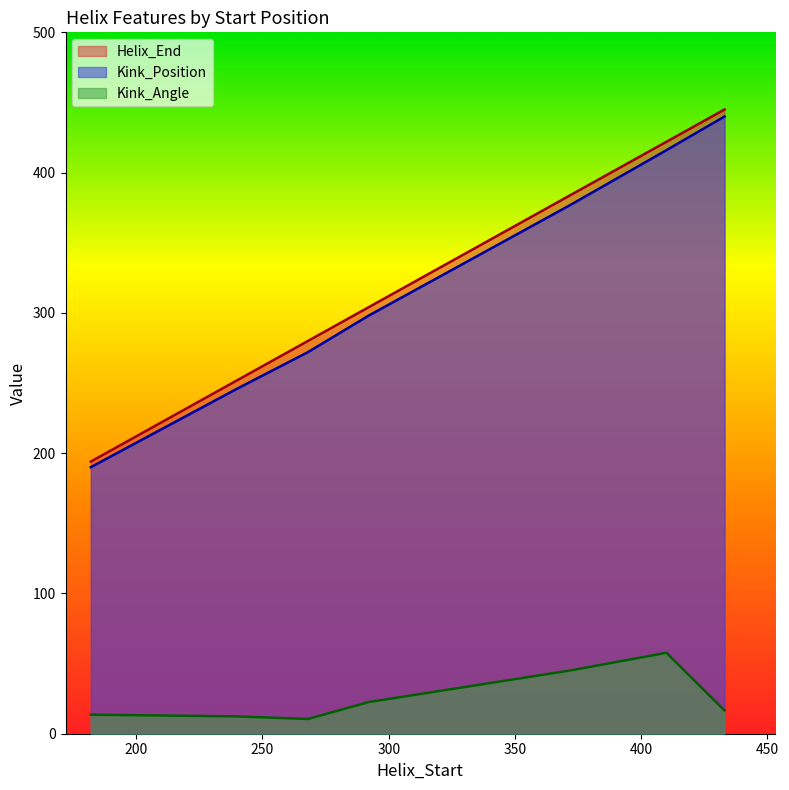

At which category does Kink_Angle reach its first local valley?

268